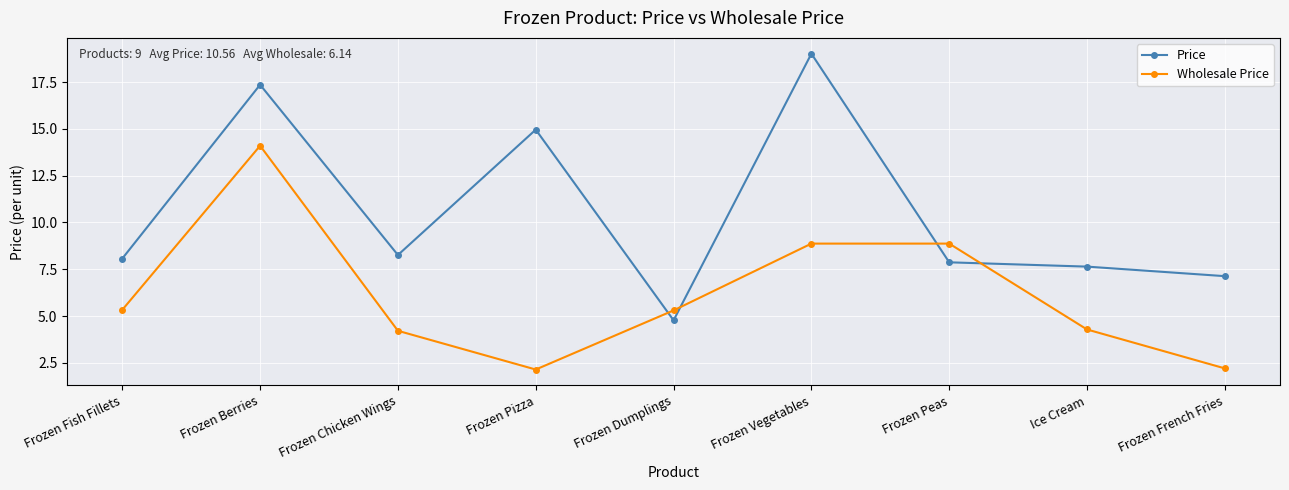

How many interior local peaks does the Price series have?

3